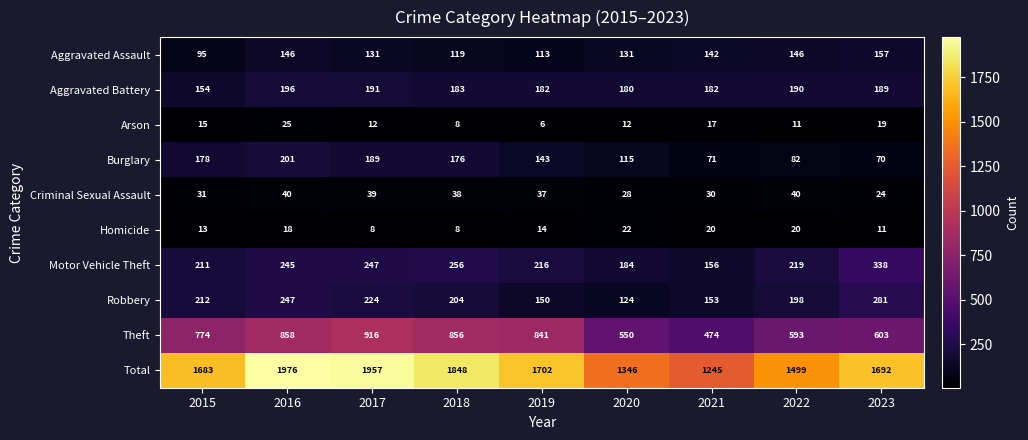

At 2015, list the series in order from smallest to largest.

Homicide, Arson, Criminal Sexual Assault, Aggravated Assault, Aggravated Battery, Burglary, Motor Vehicle Theft, Robbery, Theft, Total